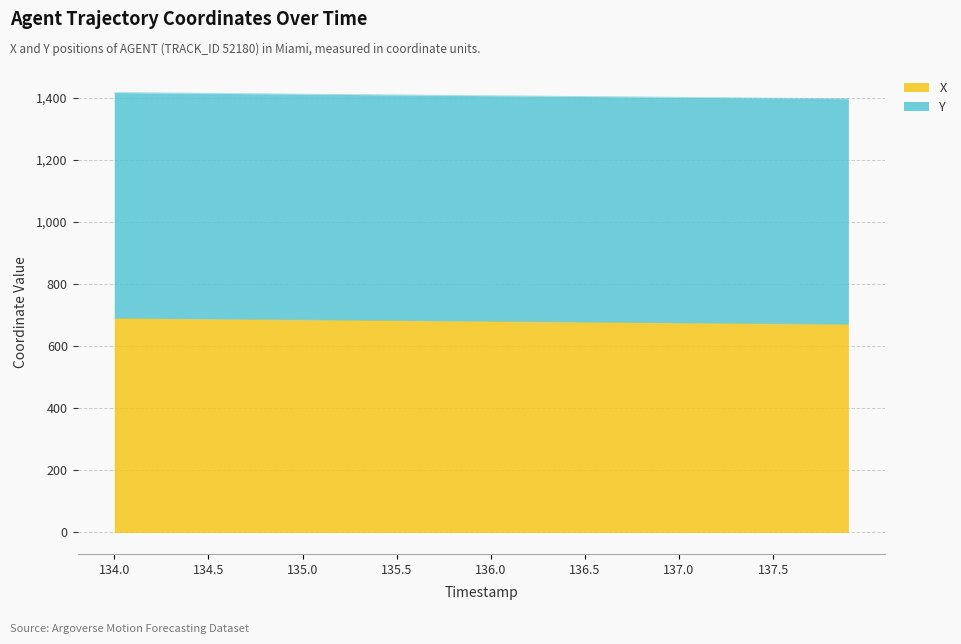

How many lines are shown in the chart?

2